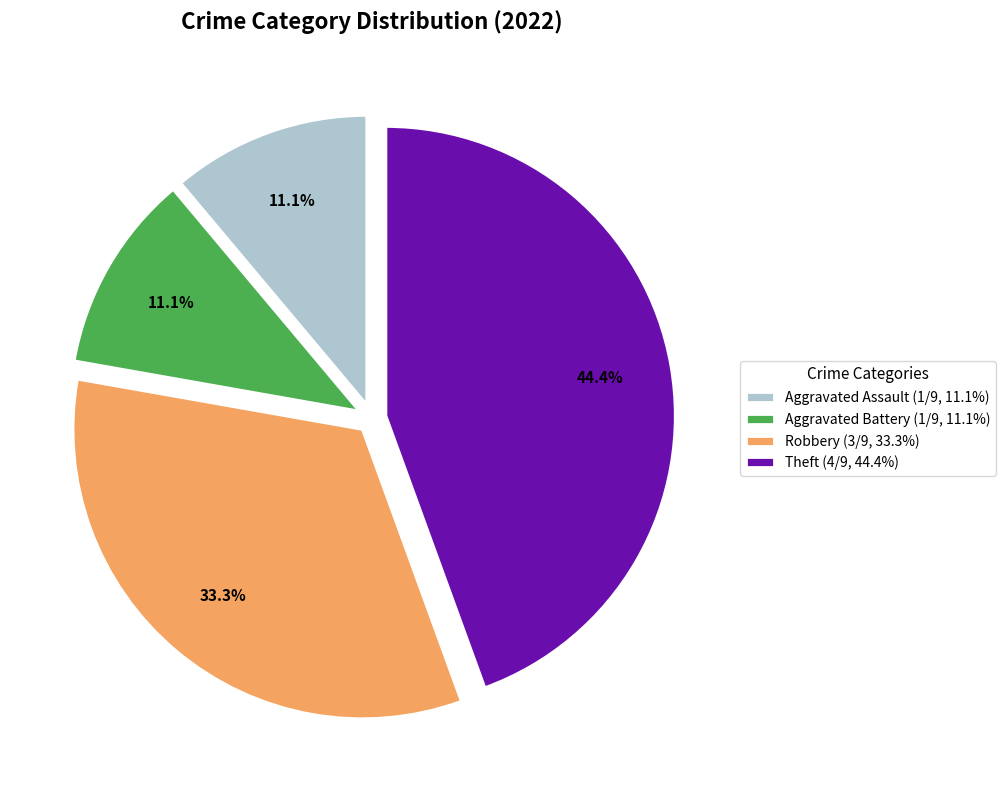

Is there any slice that represents more than half of the pie?

No